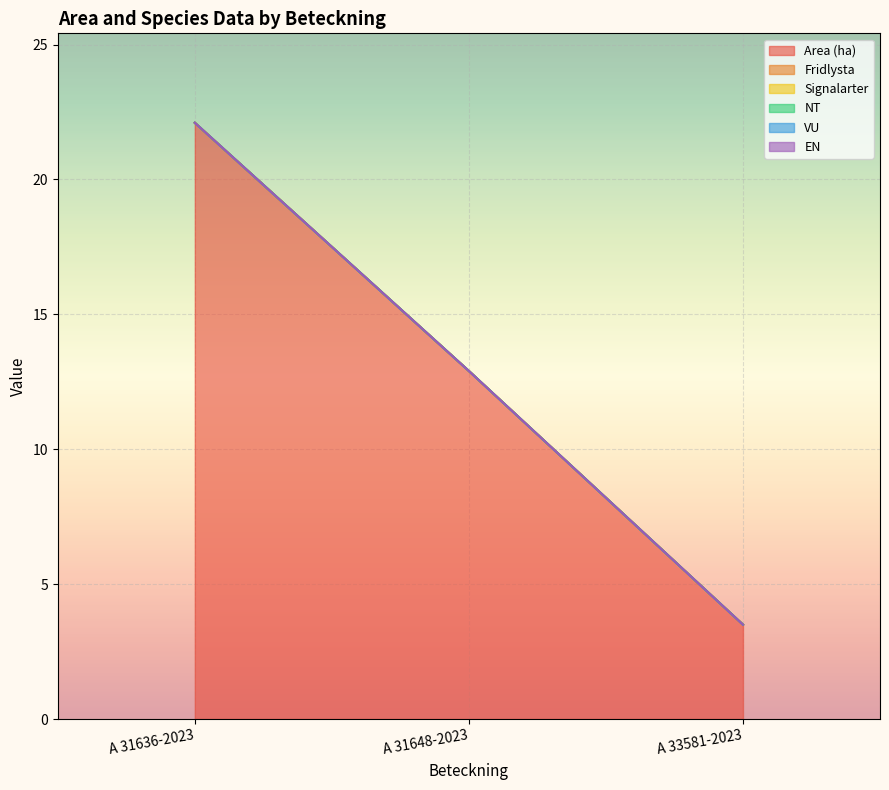

Which label corresponds to the largest value in the chart?

A 31636-2023